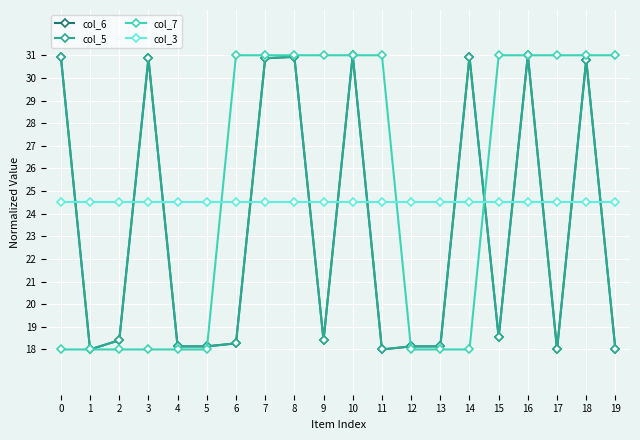

Reading left to right, what are all the values shown in this chart?

col_6: 30.9	18.0	18.4	30.9	18.1	18.1	18.3	30.9	30.9	18.4	31.0	18.0	18.1	18.1	30.9	18.5	31.0	18.0	30.8	18.0
col_5: 30.9	18.0	18.4	30.9	18.1	18.1	18.3	30.9	30.9	18.4	31.0	18.0	18.1	18.1	30.9	18.5	31.0	18.0	30.8	18.0
col_7: 18.0	18.0	18.0	18.0	18.0	18.0	31.0	31.0	31.0	31.0	31.0	31.0	18.0	18.0	18.0	31.0	31.0	31.0	31.0	31.0
col_3: 24.5	24.5	24.5	24.5	24.5	24.5	24.5	24.5	24.5	24.5	24.5	24.5	24.5	24.5	24.5	24.5	24.5	24.5	24.5	24.5